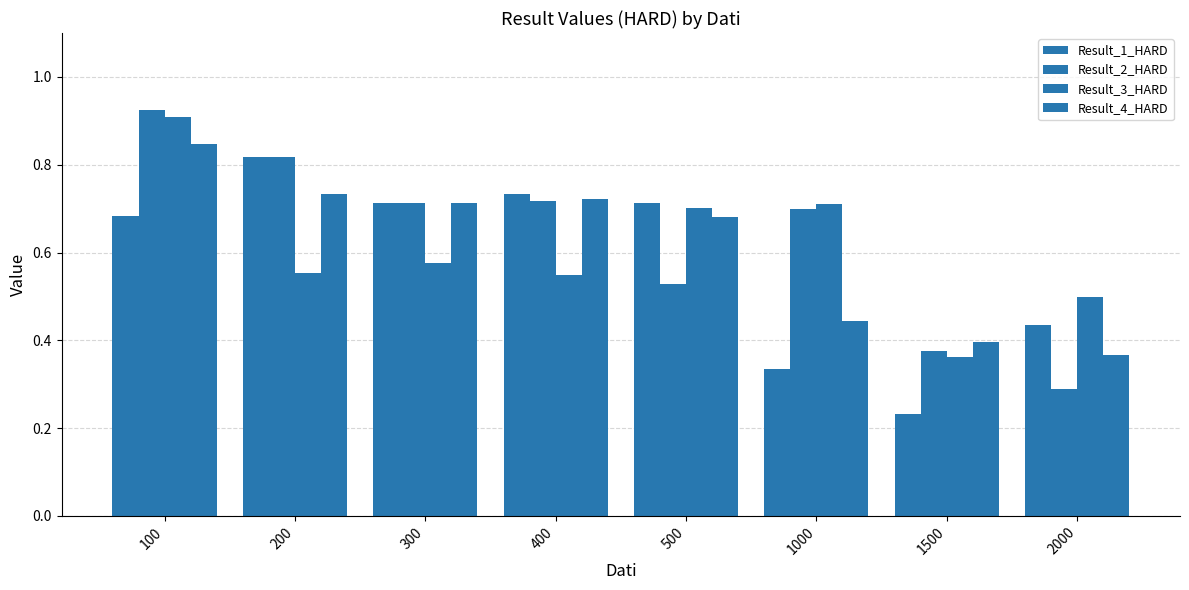

How many bars are there in total?

32